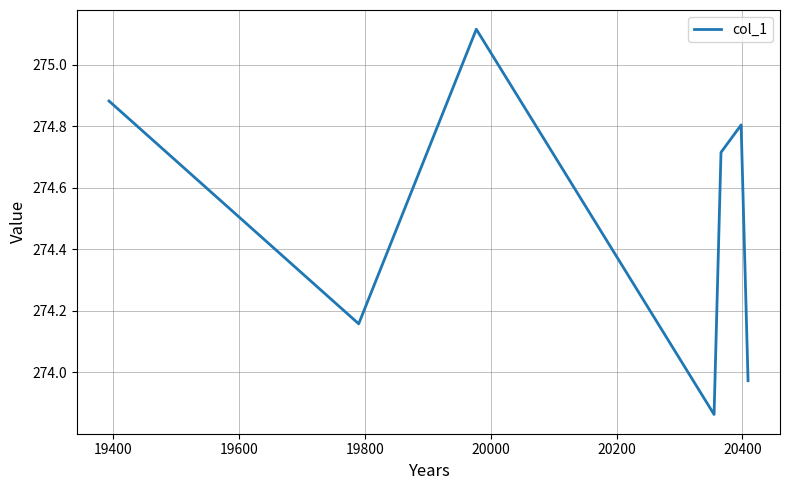

How many interior local peaks (higher than both neighbors) does the data have?

2